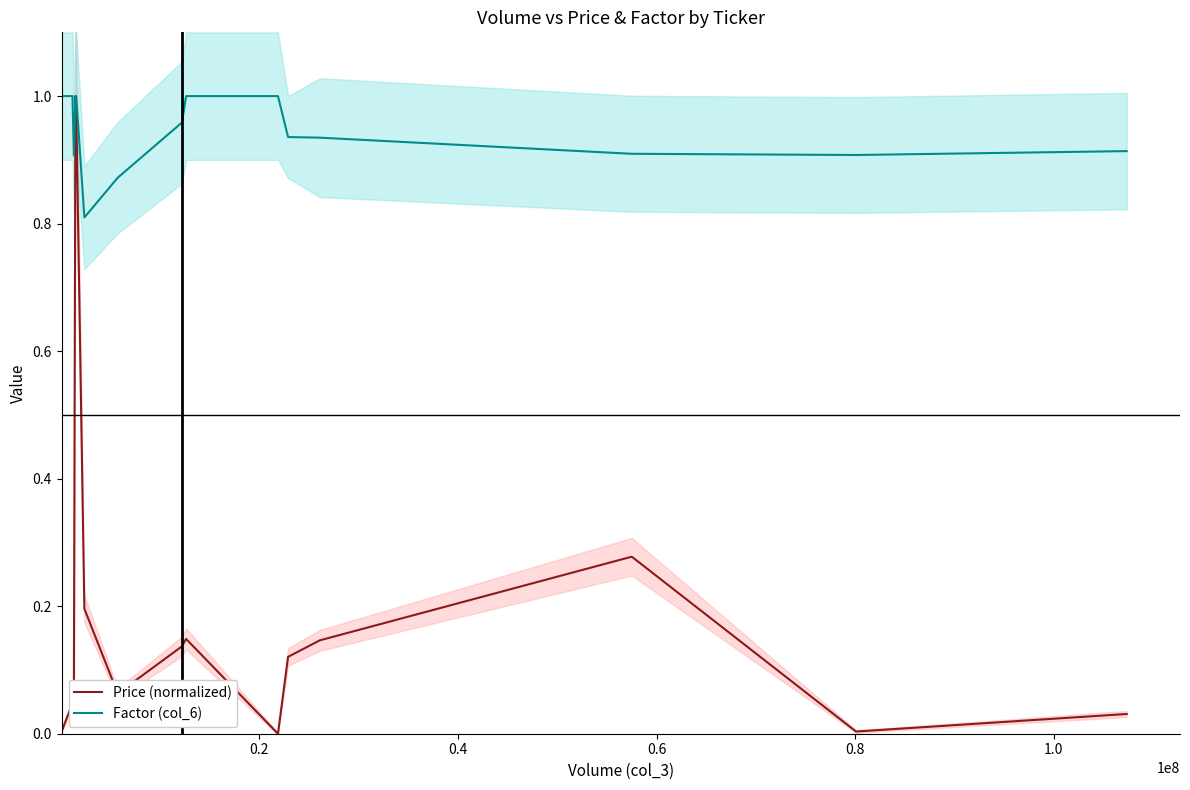

Is the value of Factor (col_6) at 1.2 greater than the value of Price (normalized) at 12?

Yes